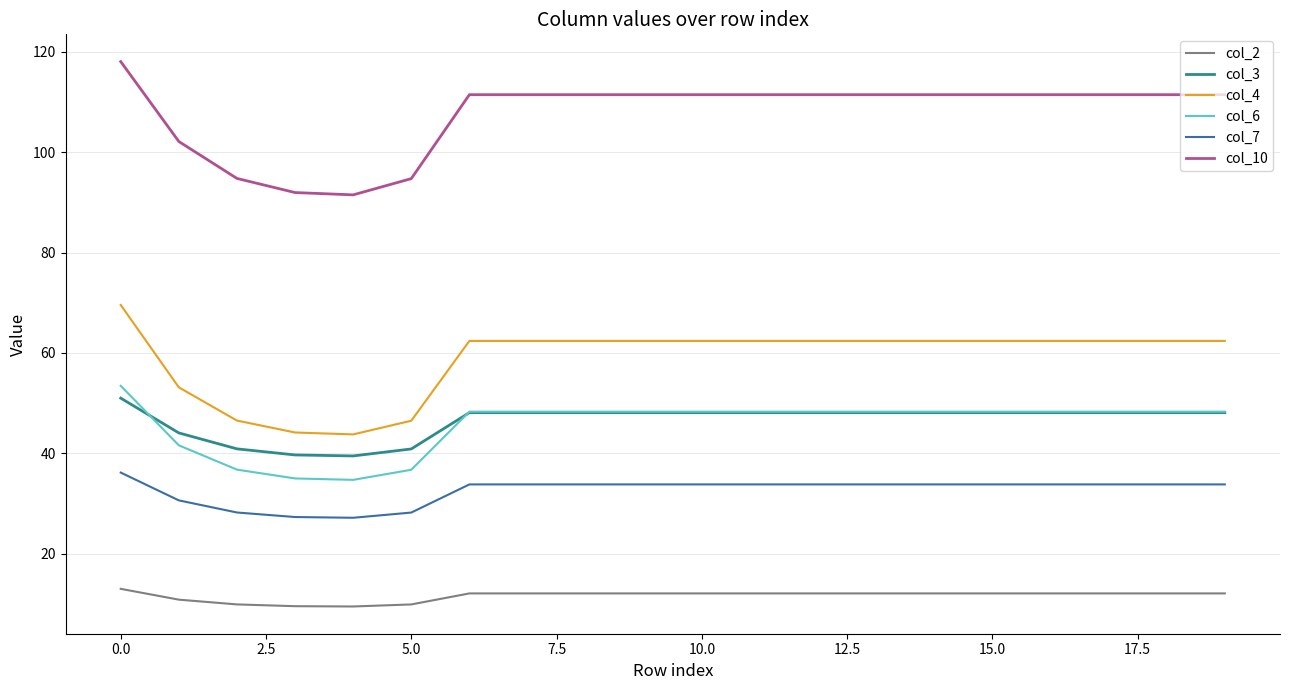

True or false: col_6 and col_4 cross at least once.

False